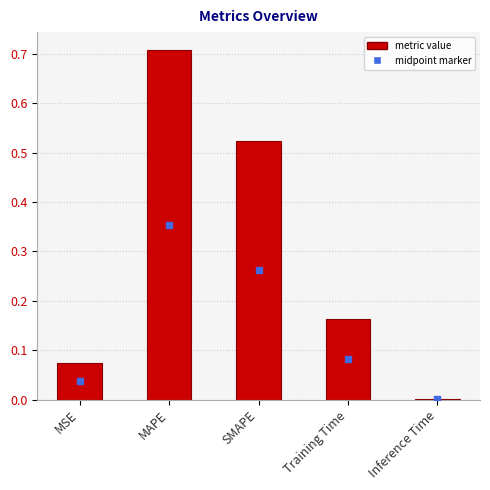

Which category has the highest value across all series?

MAPE